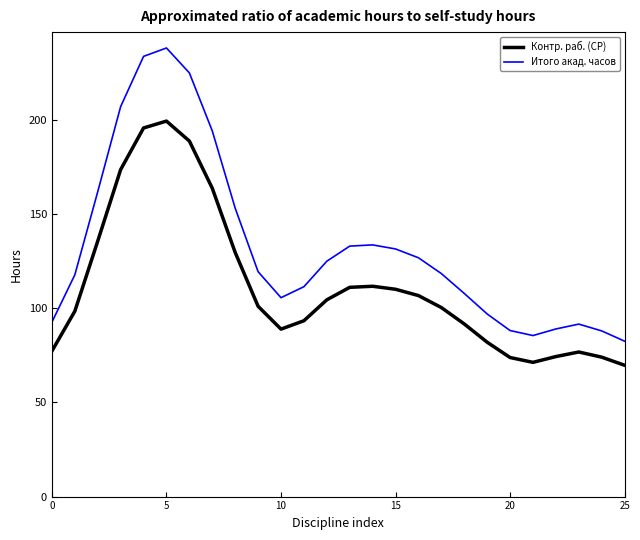

Which series has the largest total across all categories?

Итого акад. часов